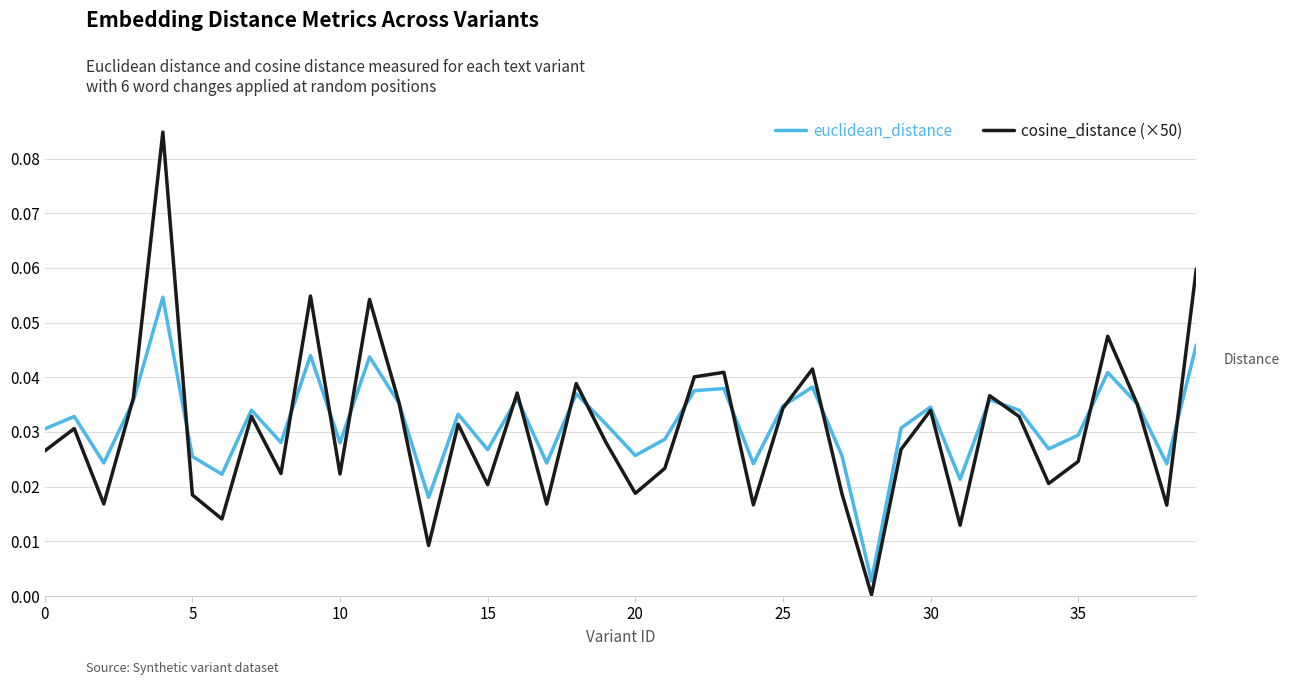

Rank the series by their maximum value, from lowest to highest.

euclidean_distance, cosine_distance (×50)